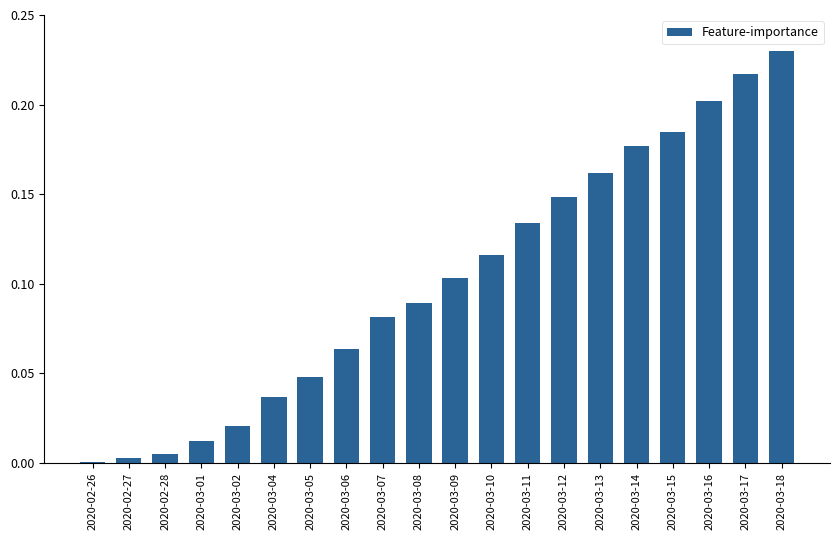

What is the change in value from 2020-03-02 to 2020-03-11?

+0.1